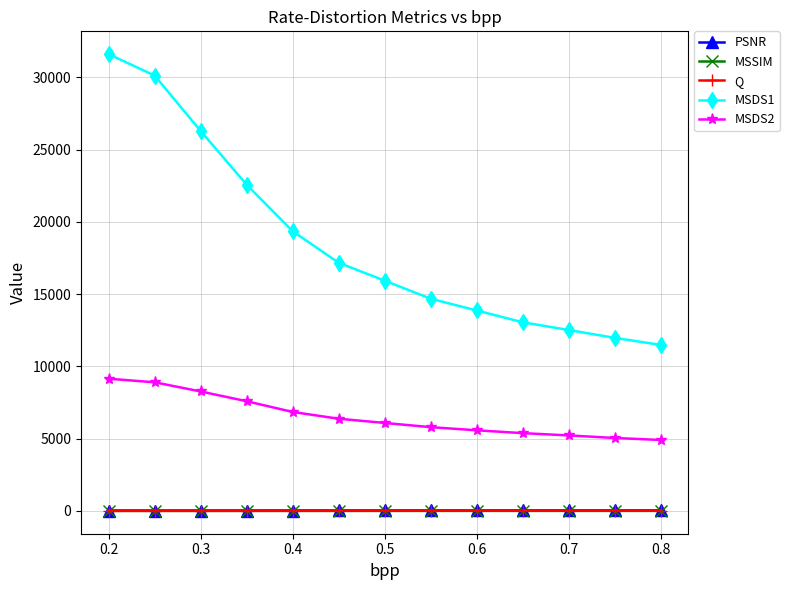

At how many categories does at least one series exceed 2362?

13